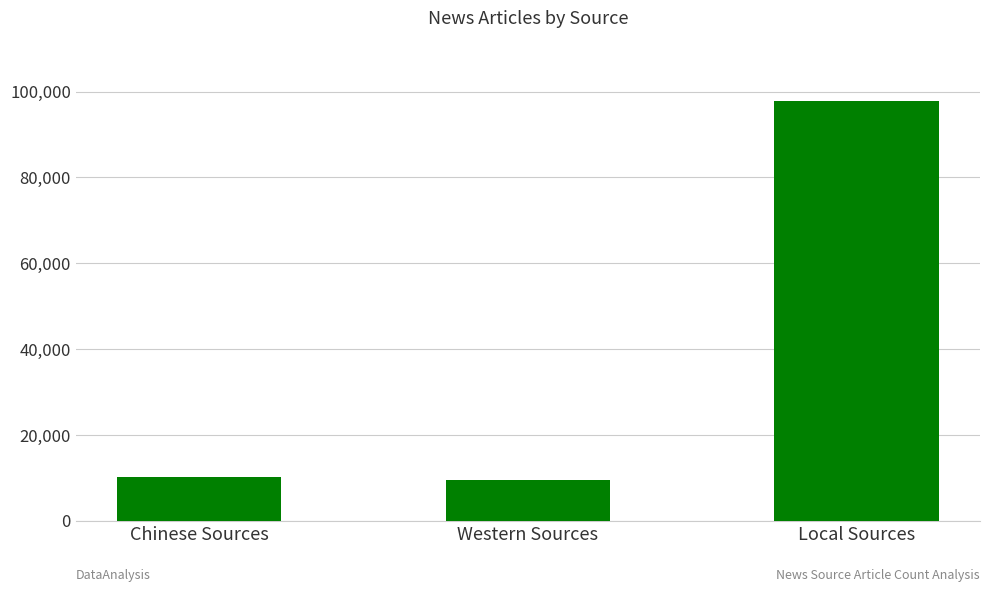

What position from the left is Western Sources?

2